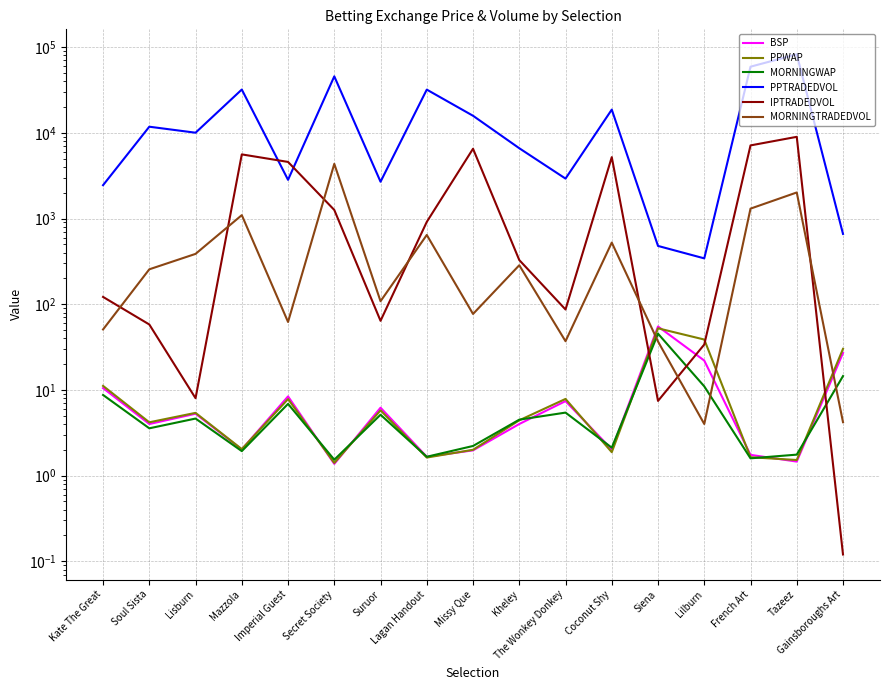

How many lines are shown in the chart?

6